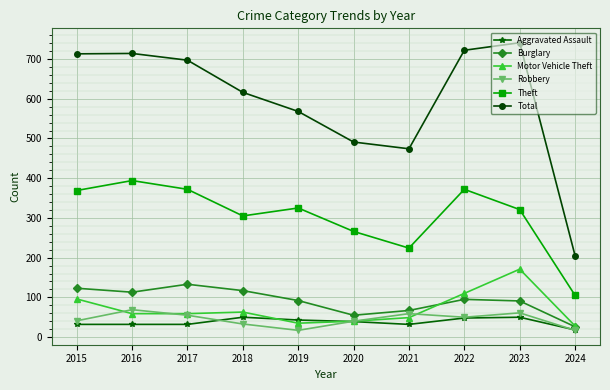

What is the difference between the Burglary values at 2016 and 2017?

20